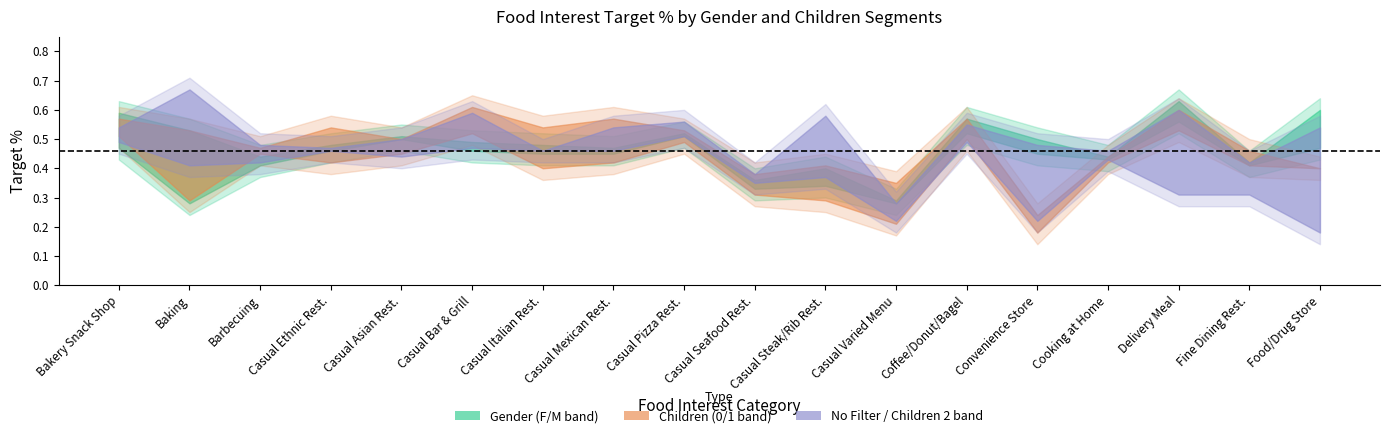

Is it true that no_filter equals 0.3 at children_2?

False